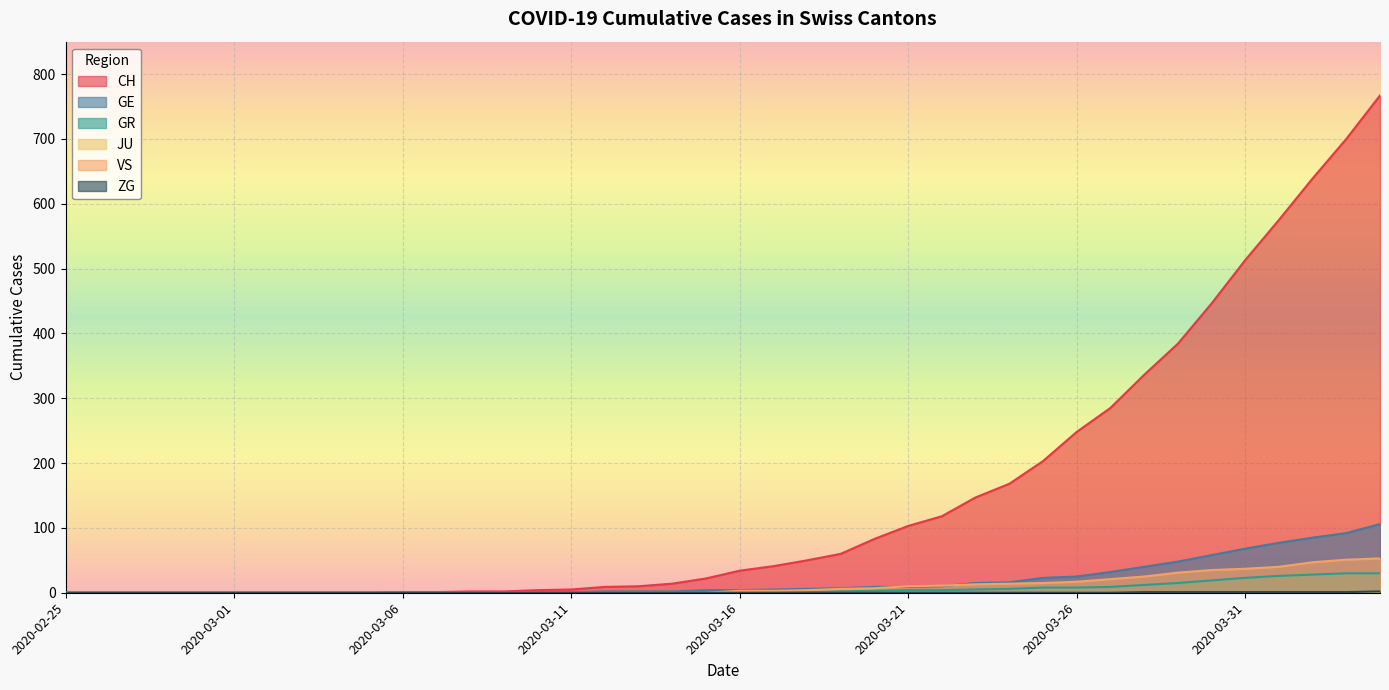

What is the difference between the maximum and second lowest values in the VS series?

53